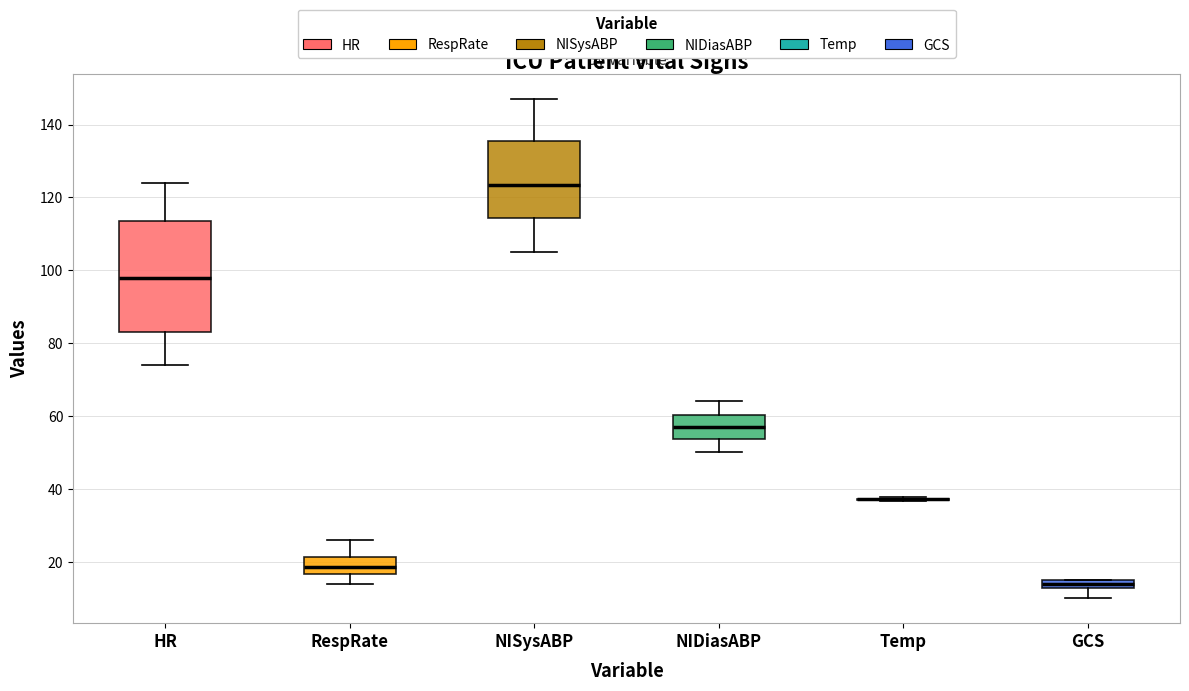

Where does the upper whisker of the box for NIDiasABP end on the y-axis? The values are not printed on the chart, so give them approximately, as read against the axis.

64